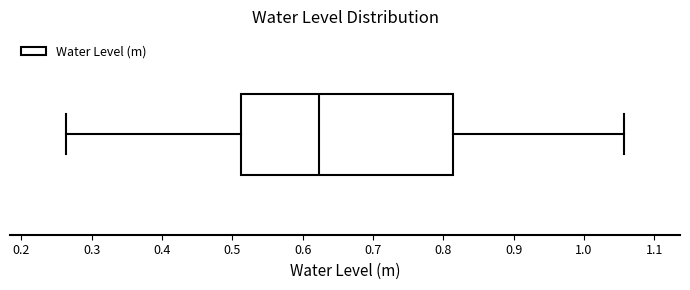

Read this box plot against the x-axis: the position of the median line, the range covered by the box, and the ends of both whiskers. The values are not printed on the chart, so give them approximately, as read against the axis.

median 0.62, box 0.51 to 0.81, whiskers 0.26 to 1.06